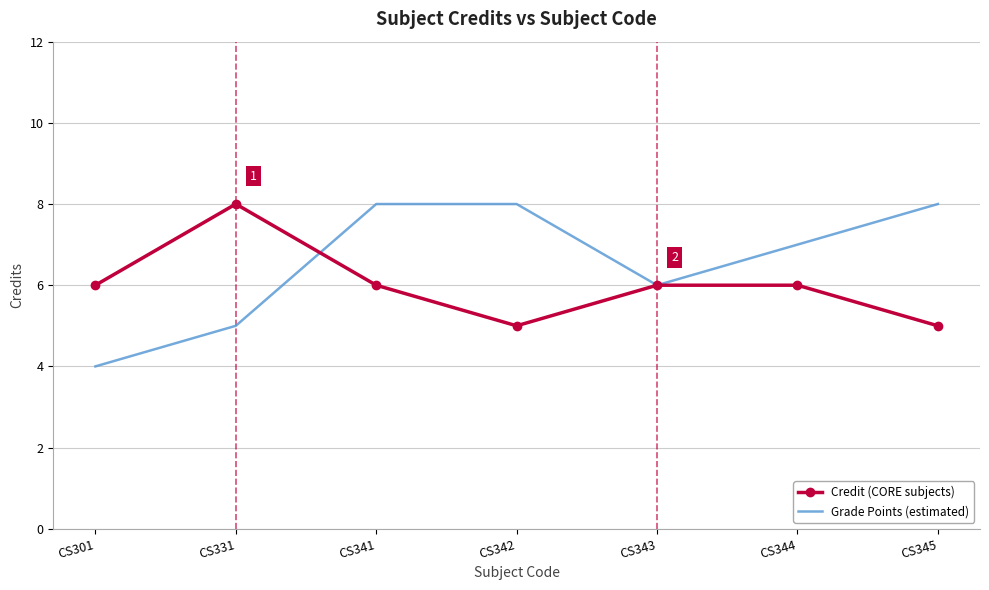

True or false: Grade Points (estimated) has a value of 3 at CS301.

False